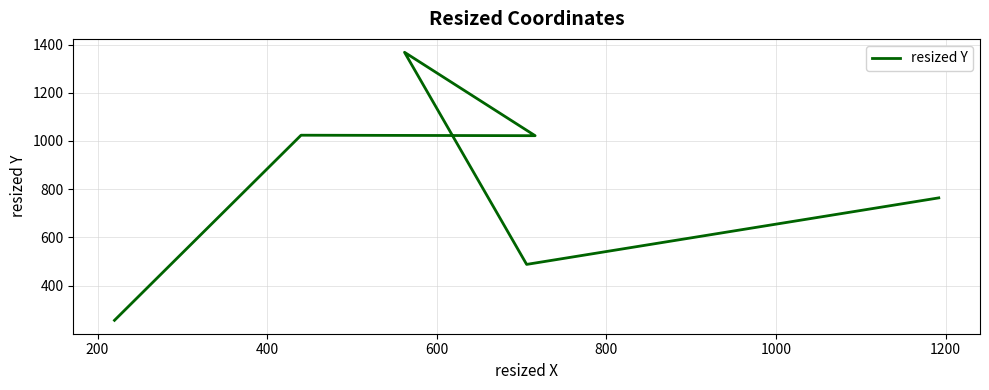

What is the difference between the second highest and minimum values?

768